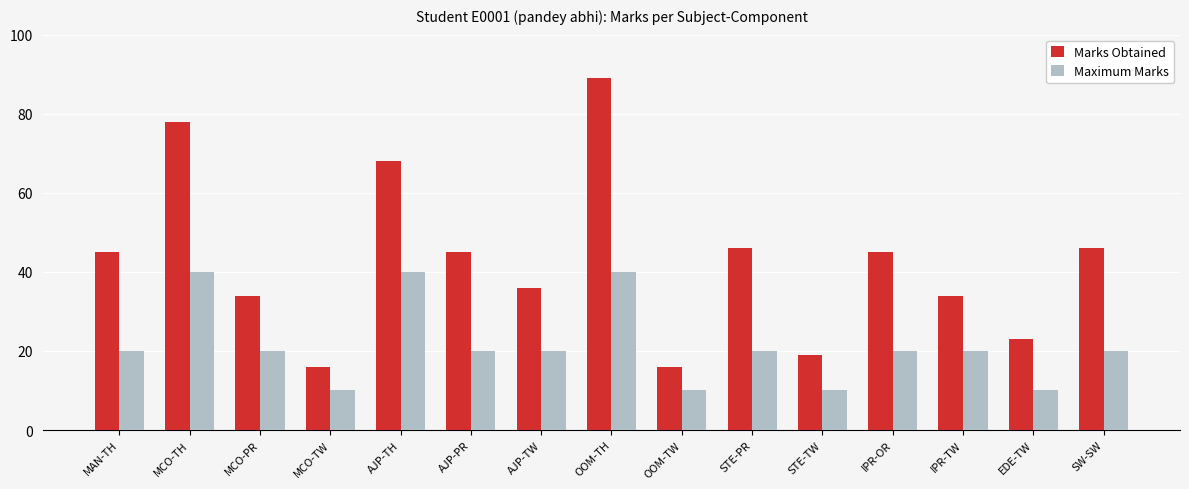

What is the approximate value of Marks Obtained at OOM-TW, to the nearest 5?

15